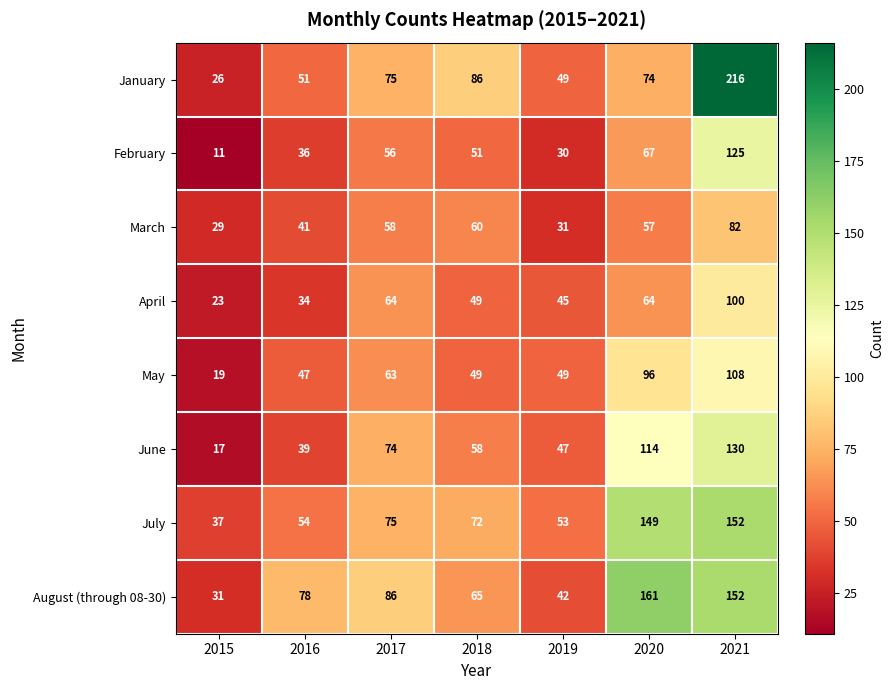

List the series in order of their peak value, highest first.

January, August (through 08-30), July, June, February, May, April, March